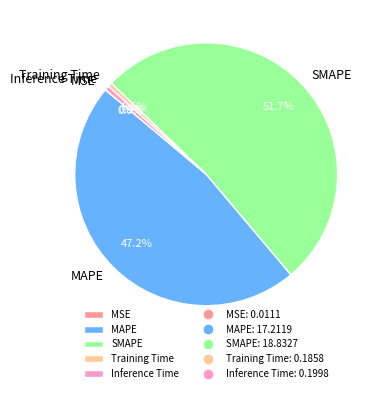

Which slice is the largest?

SMAPE